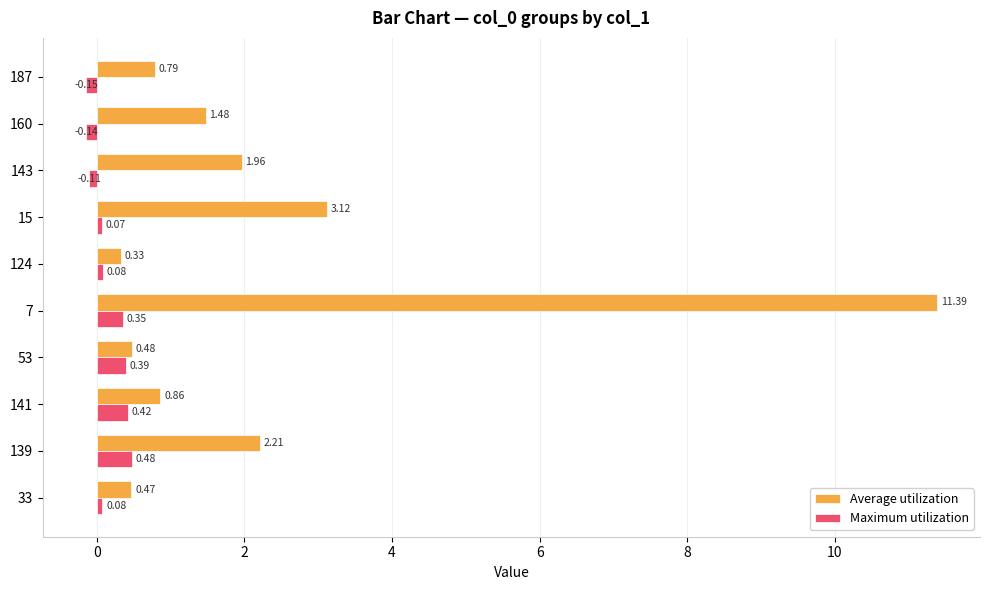

Which series has the widest spread of values?

Average utilization